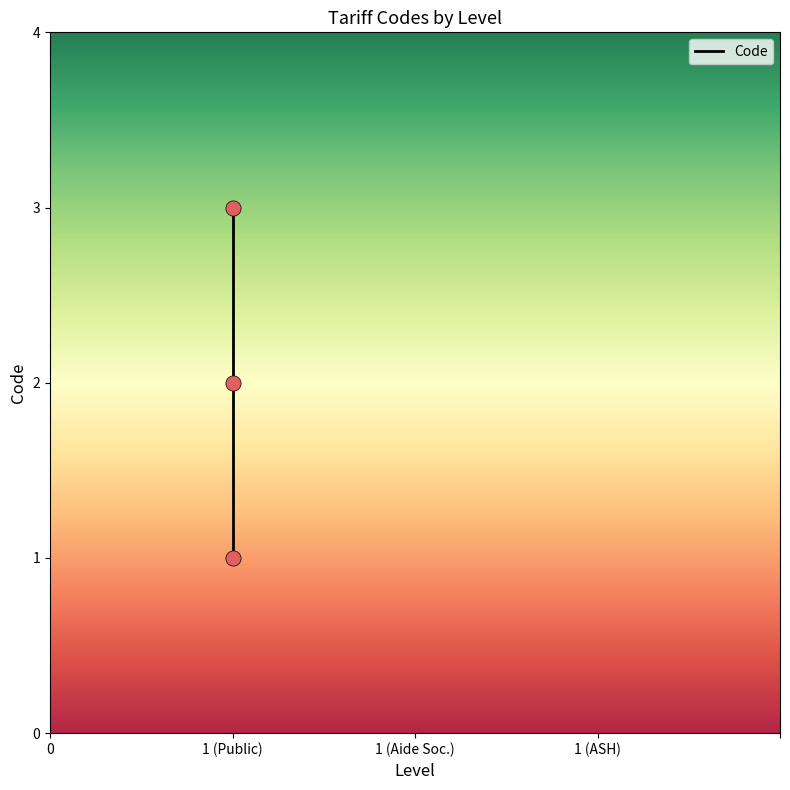

Between Tarif agréé Aide Sociale and Tarif agréé ASH, which is larger?

Tarif agréé ASH